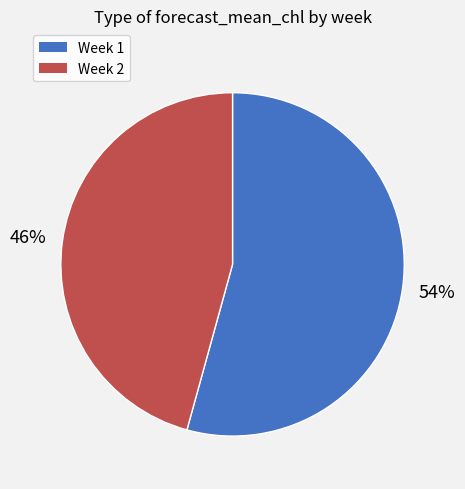

To the nearest percent, what is the average slice percentage?

50%